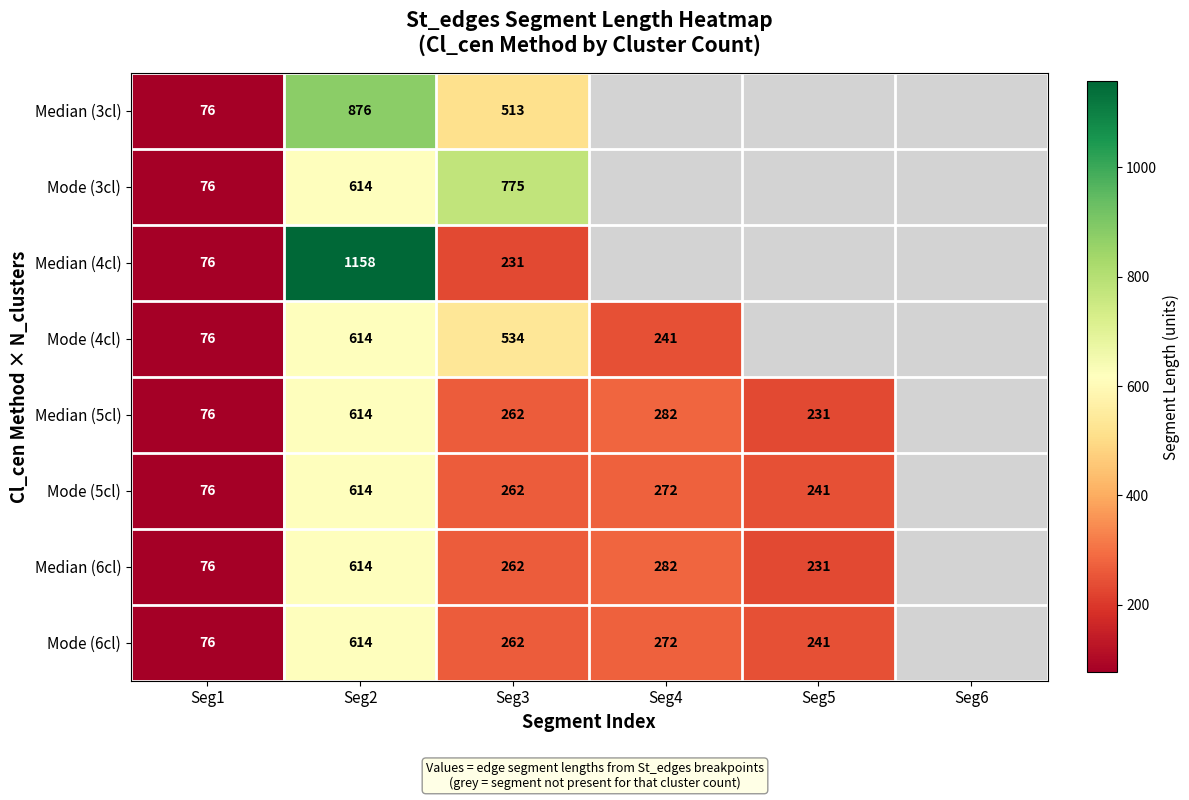

True or false: Median (5cl) has a value of 376 at Seg3.

False